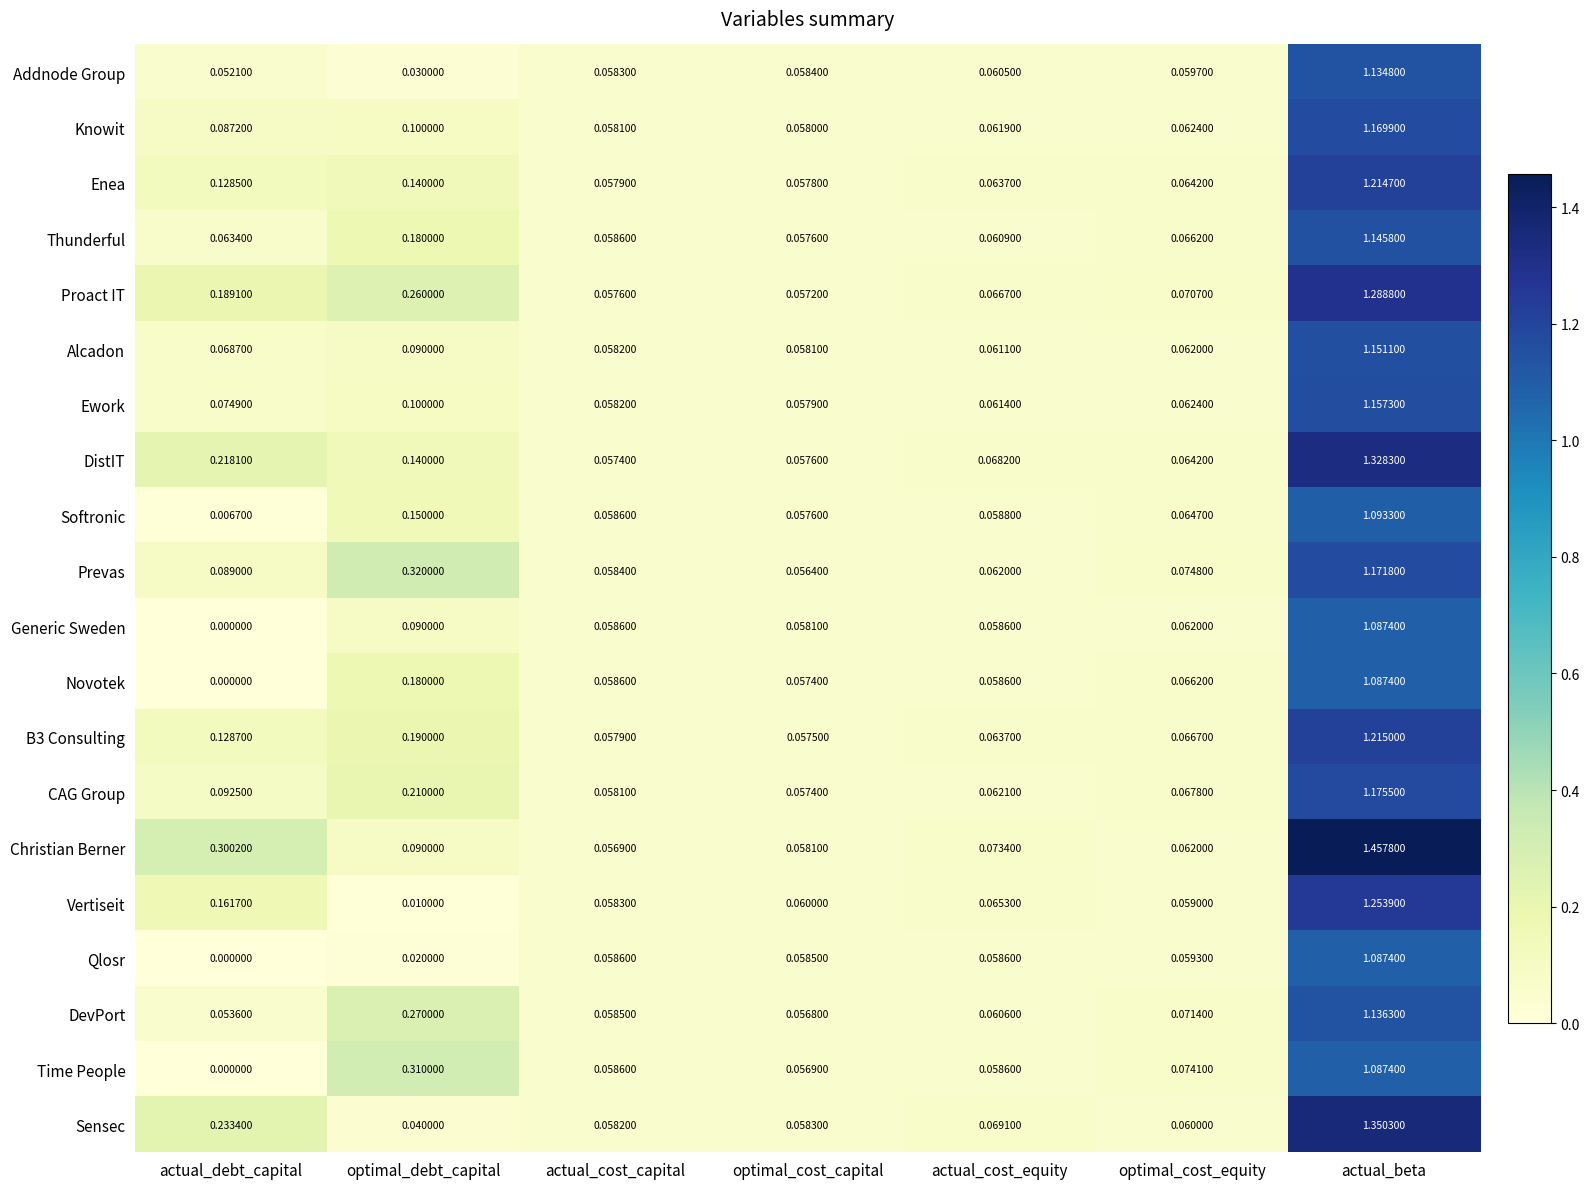

Which category has the highest value in the Knowit series?

actual_beta